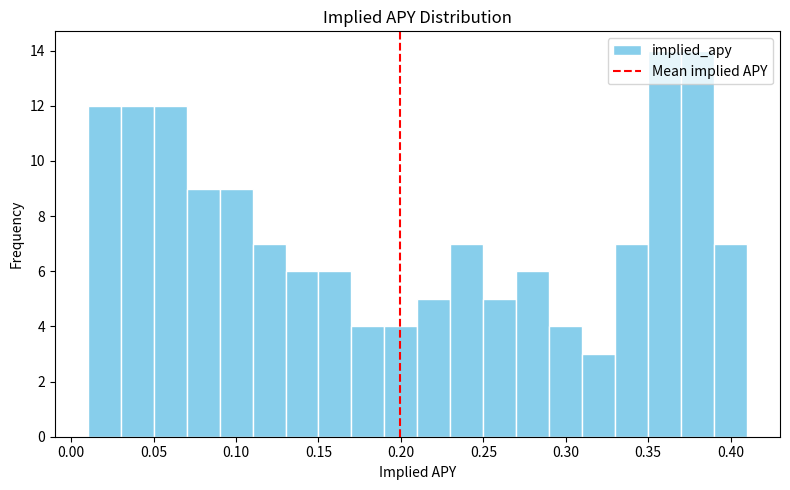

How tall is the bar that spans 0.33 to 0.35 on the x-axis? The values are not printed on the chart, so give them approximately, as read against the axis.

7